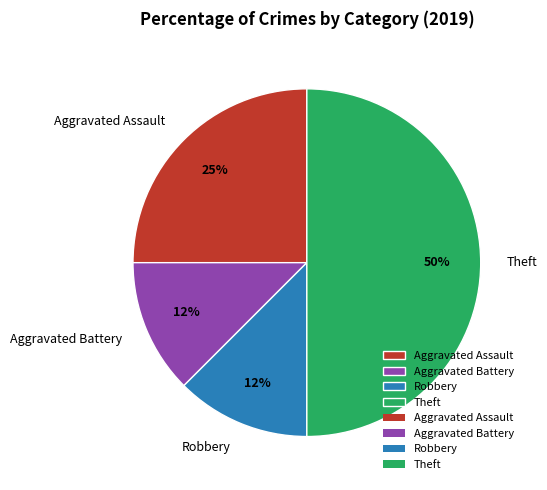

Approximately how many times larger is the value at Aggravated Assault compared to Theft?

0.5